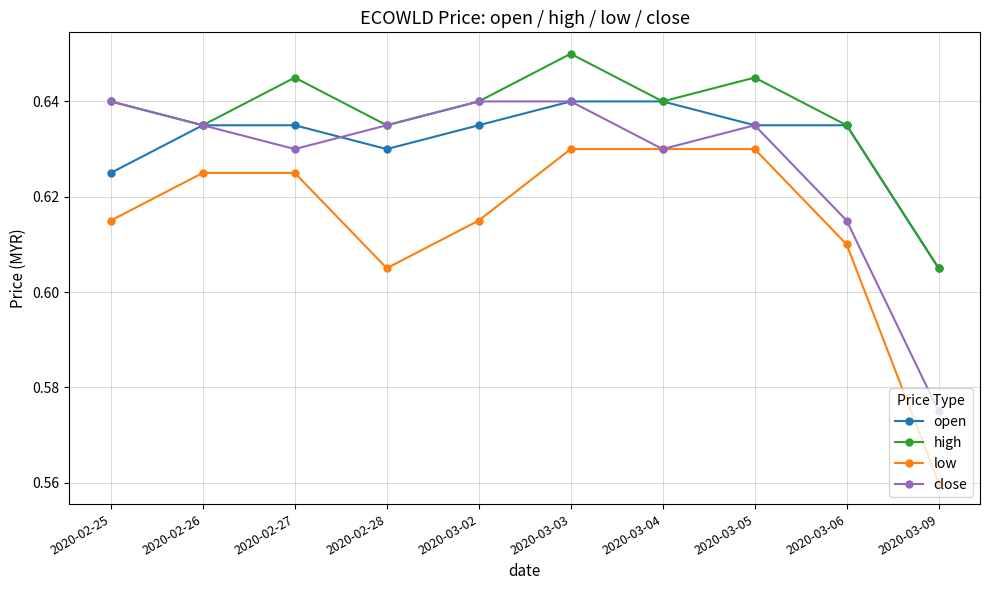

At which category does the chart reach its minimum across all series?

2020-03-09